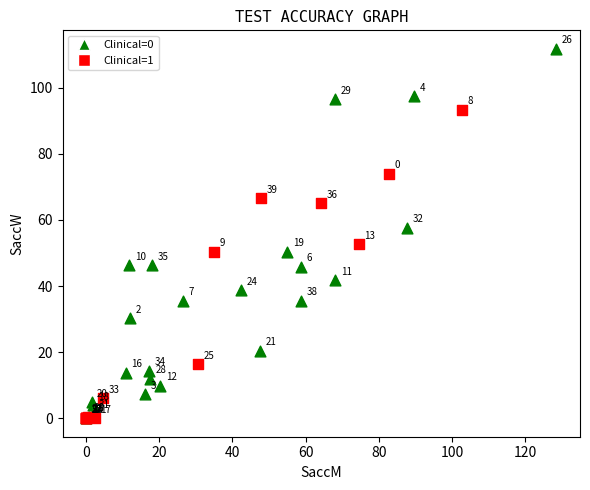

Which series contains the lowest Y value?

Clinical=1